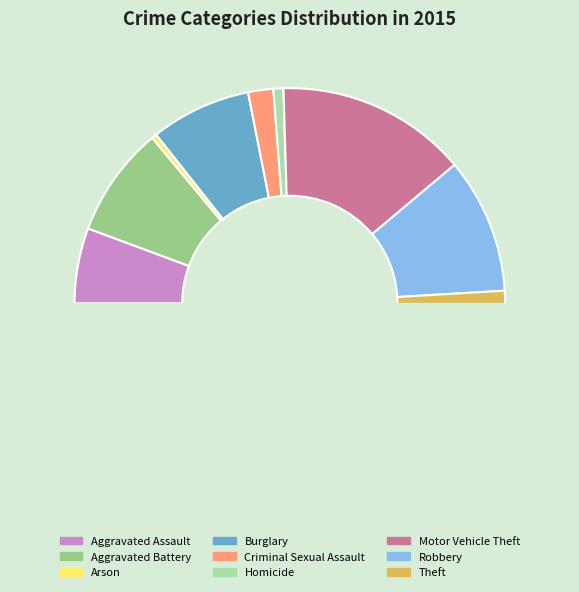

True or false: Robbery accounts for 1% of the total.

False